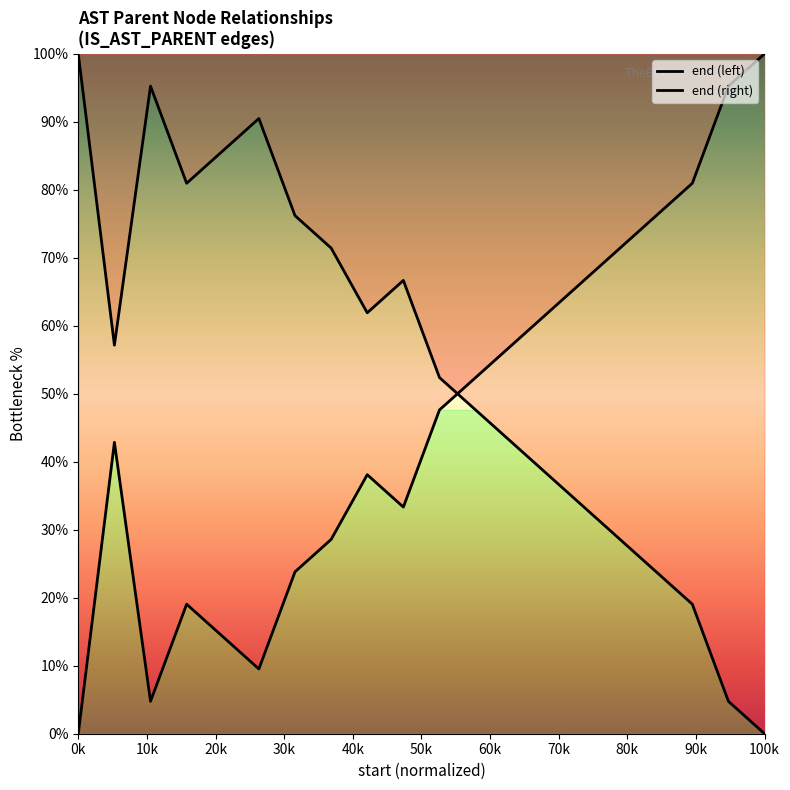

Which series reaches the maximum Y coordinate?

end (left)